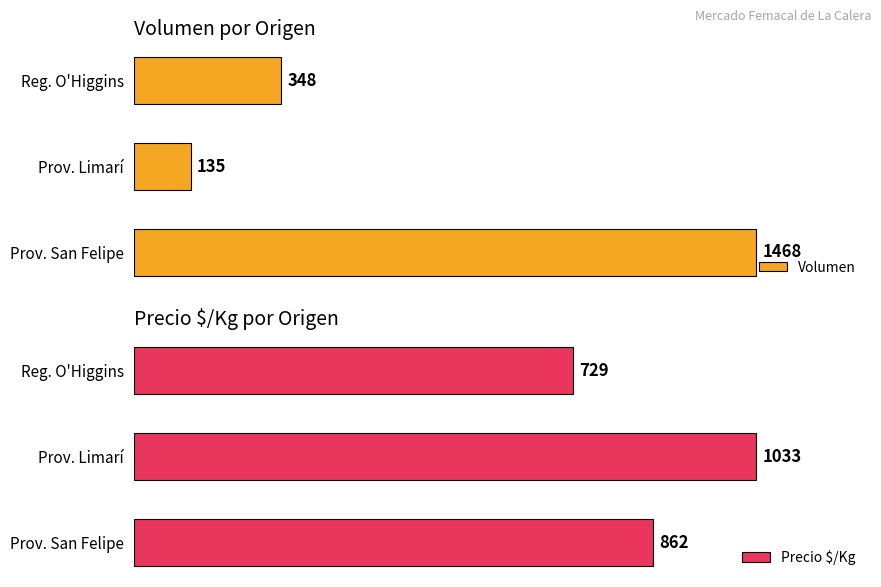

Rank the series by their maximum value, from lowest to highest.

Precio $/Kg, Volumen